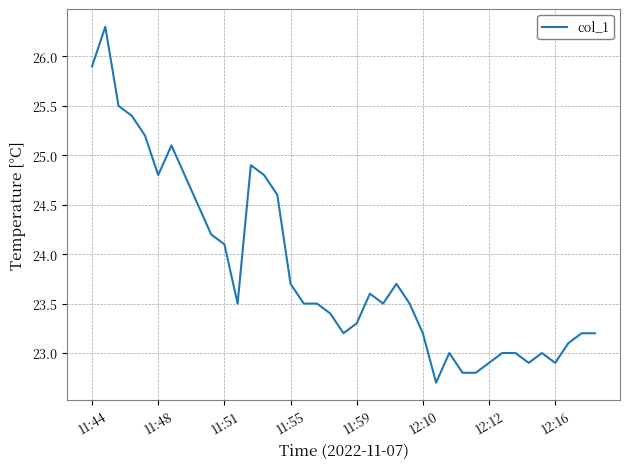

What is the minimum value shown in the chart?

22.7